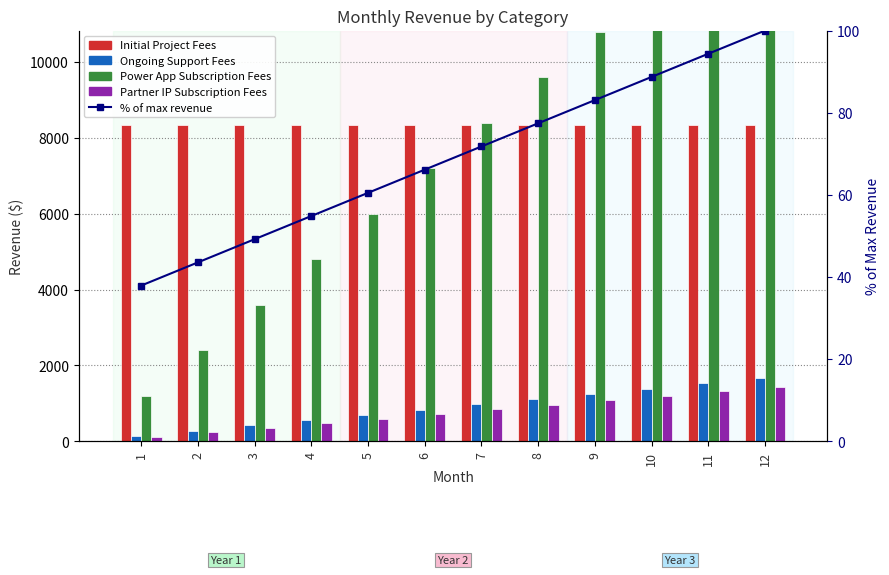

What is the average value of the Initial Project Fees series?

8333.3